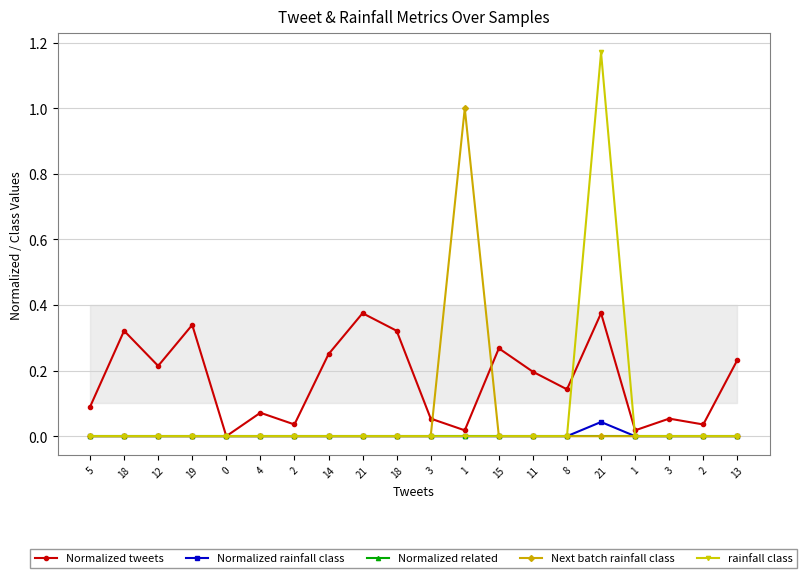

Which label corresponds to the largest value in the chart?

21